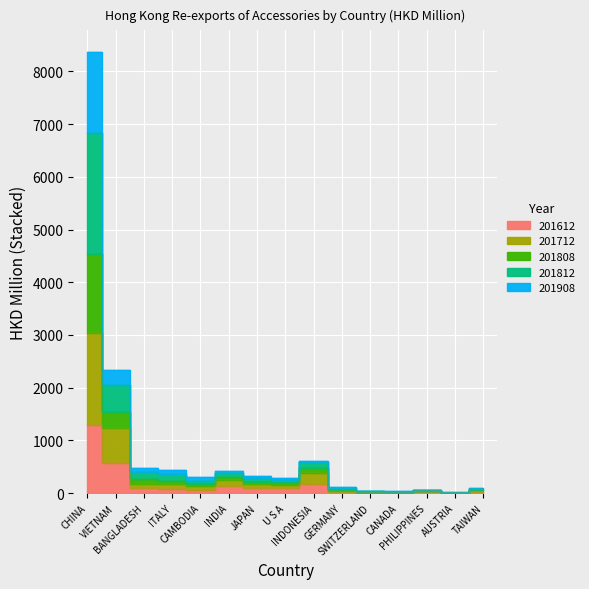

At how many categories does at least one series exceed 2529?

1